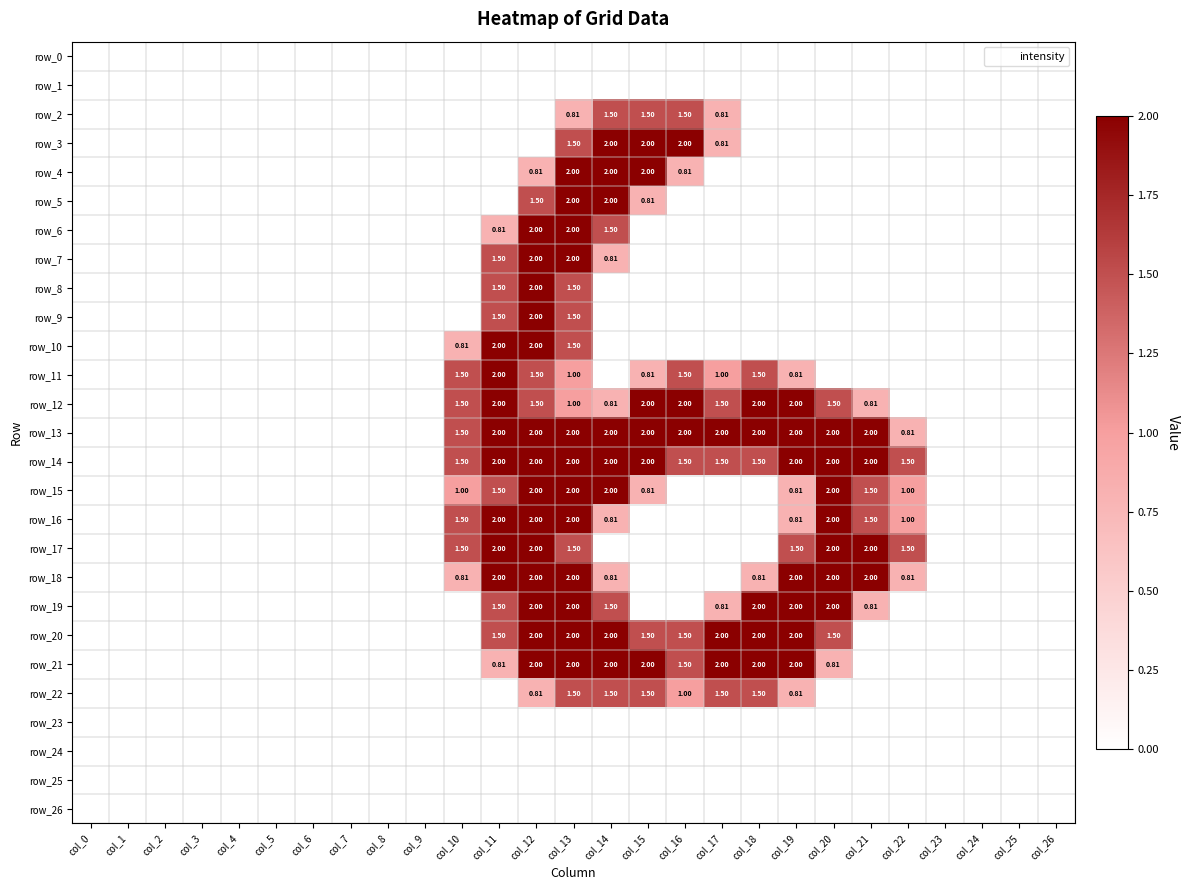

At how many categories does at least one series exceed 0?

13